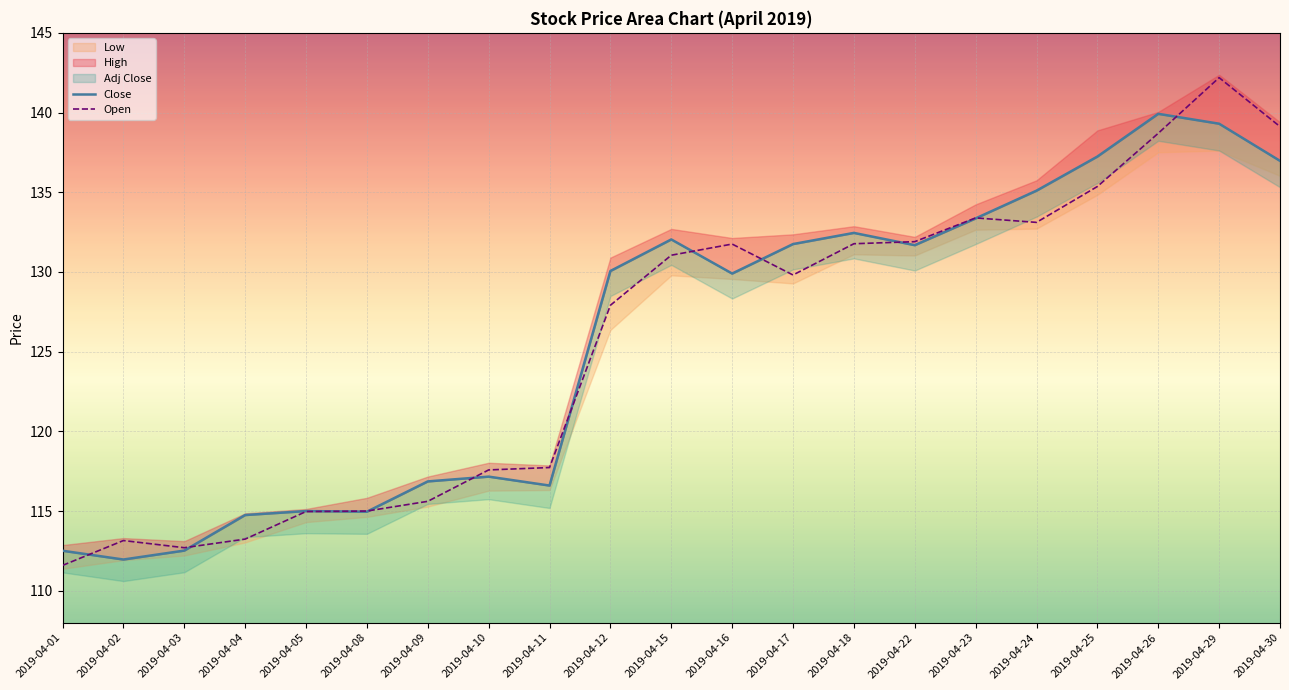

Between which two adjacent categories do Open and Close first intersect?

2019-04-01 and 2019-04-02